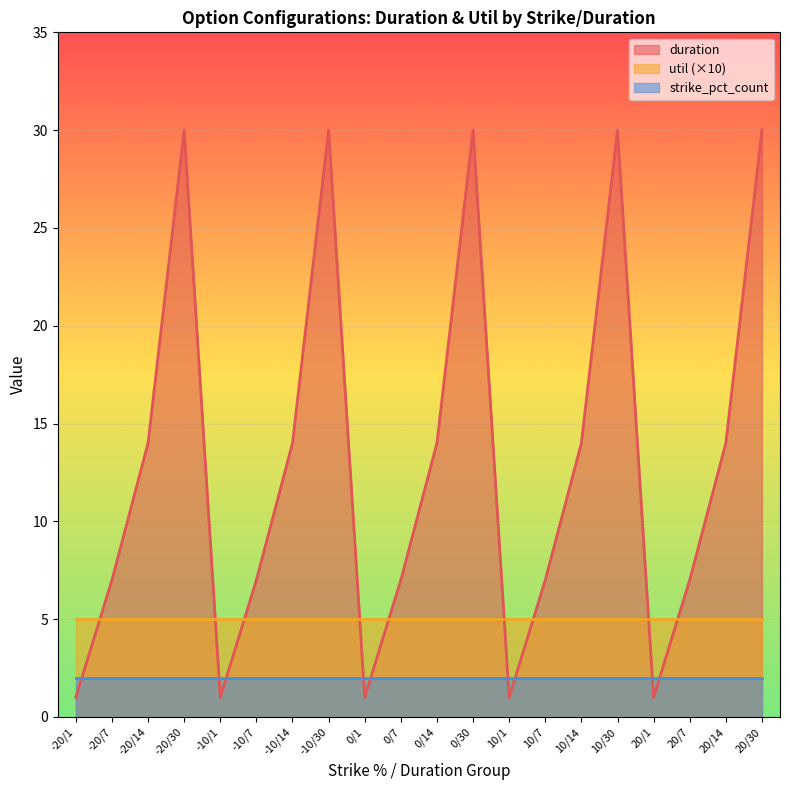

Between -20/30 and 10/1, which series saw the biggest shift?

duration